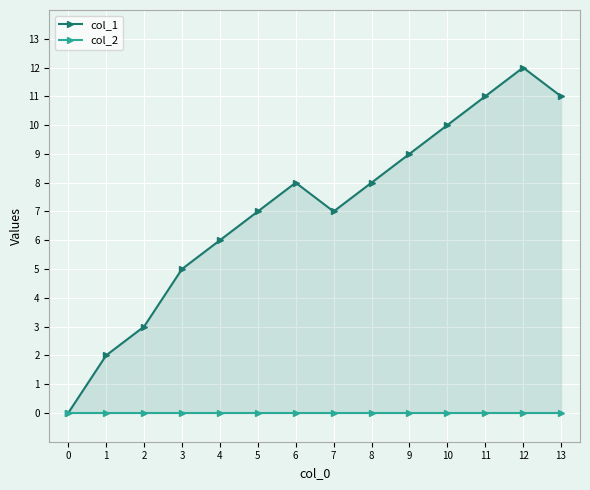

True or false: col_1 and col_2 intersect in this chart.

False